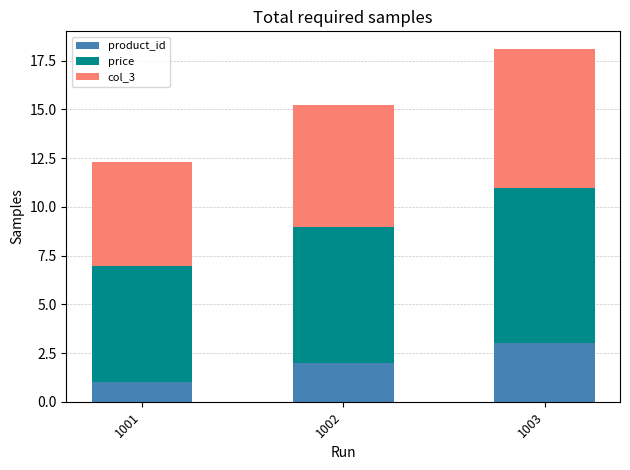

What is the approximate value of product_id at 1003?

3.0